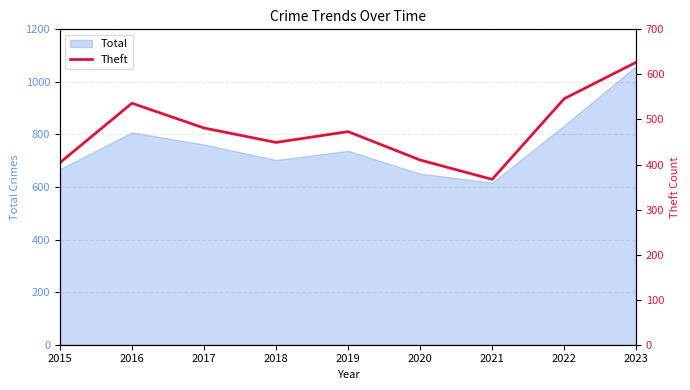

List the labels in order of value, smallest first.

2021, 2015, 2020, 2018, 2019, 2017, 2016, 2022, 2023